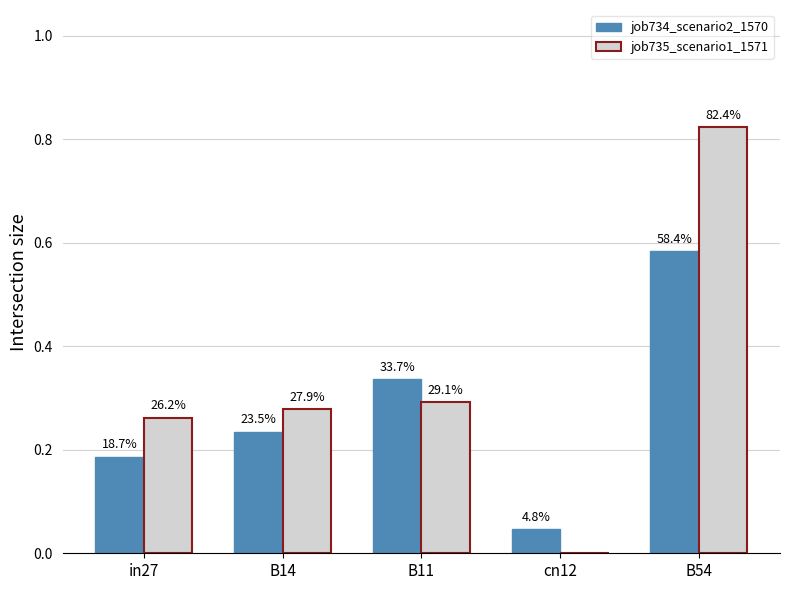

What are all the series names shown in the legend?

job734_scenario2_1570, job735_scenario1_1571